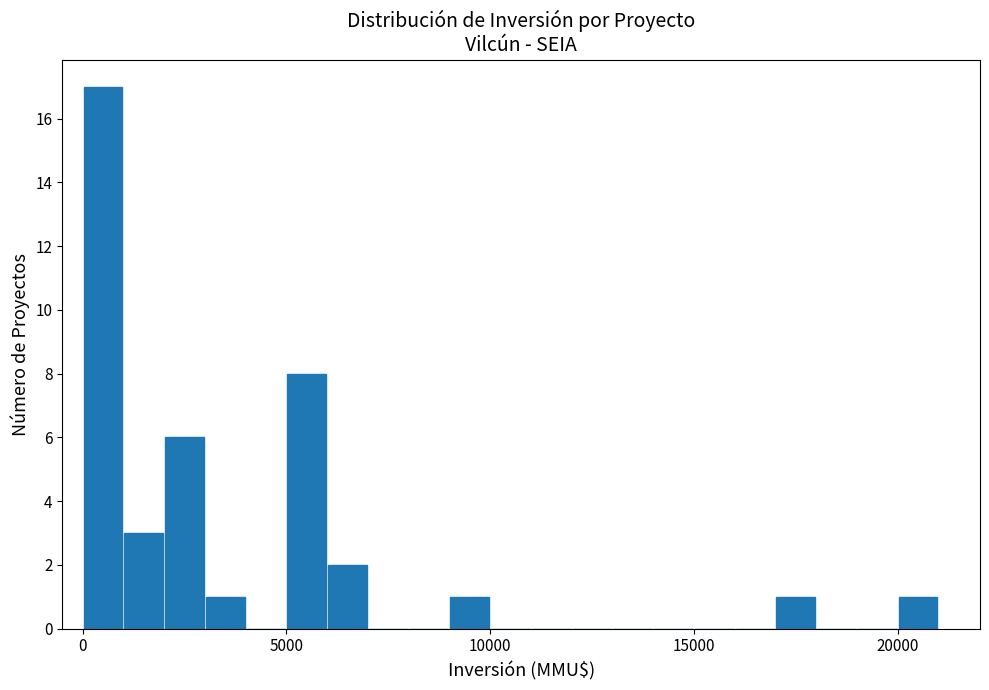

Around what value on the x-axis is the tallest bar? Give the approximate position of its centre, as read against the axis.

500